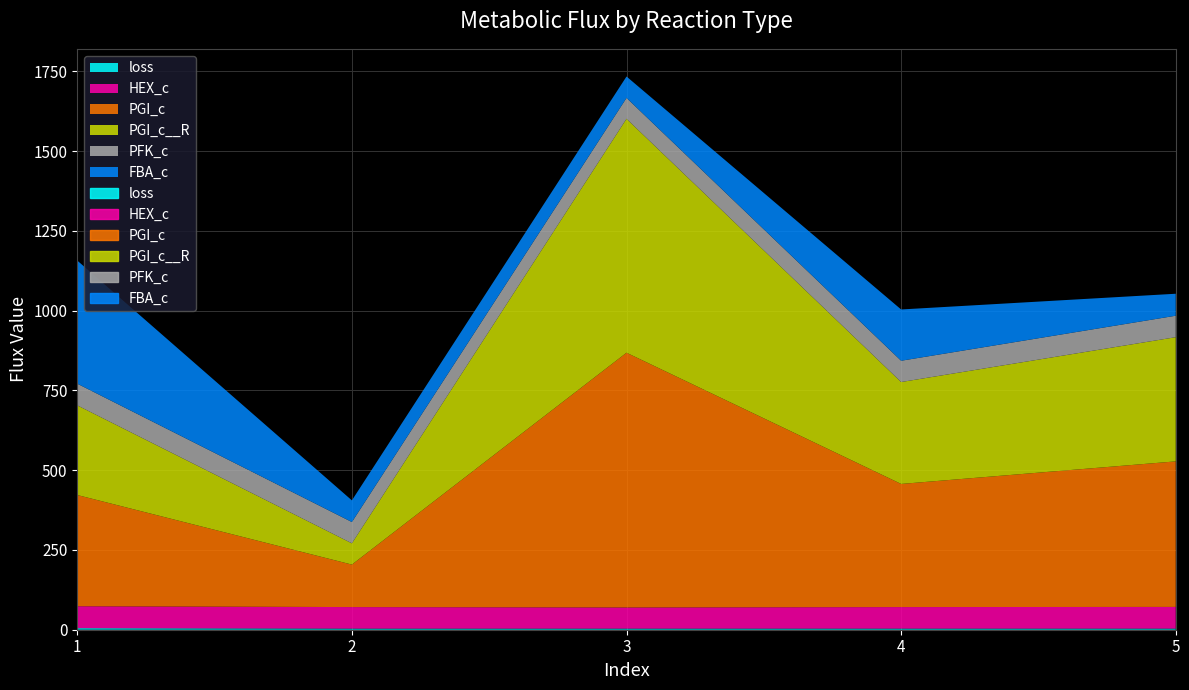

Which has a higher value, 5 or 1?

1